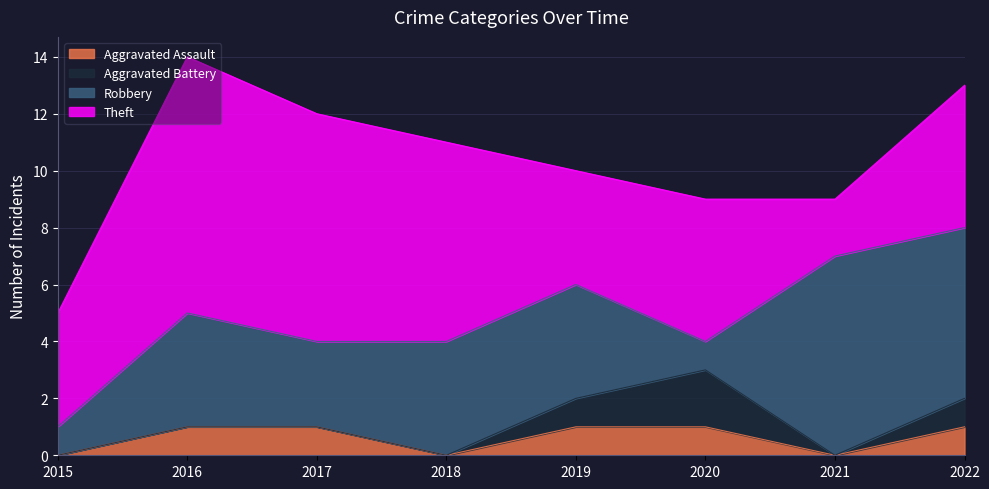

What is the difference between the Aggravated Assault values at 2015 and 2019?

1